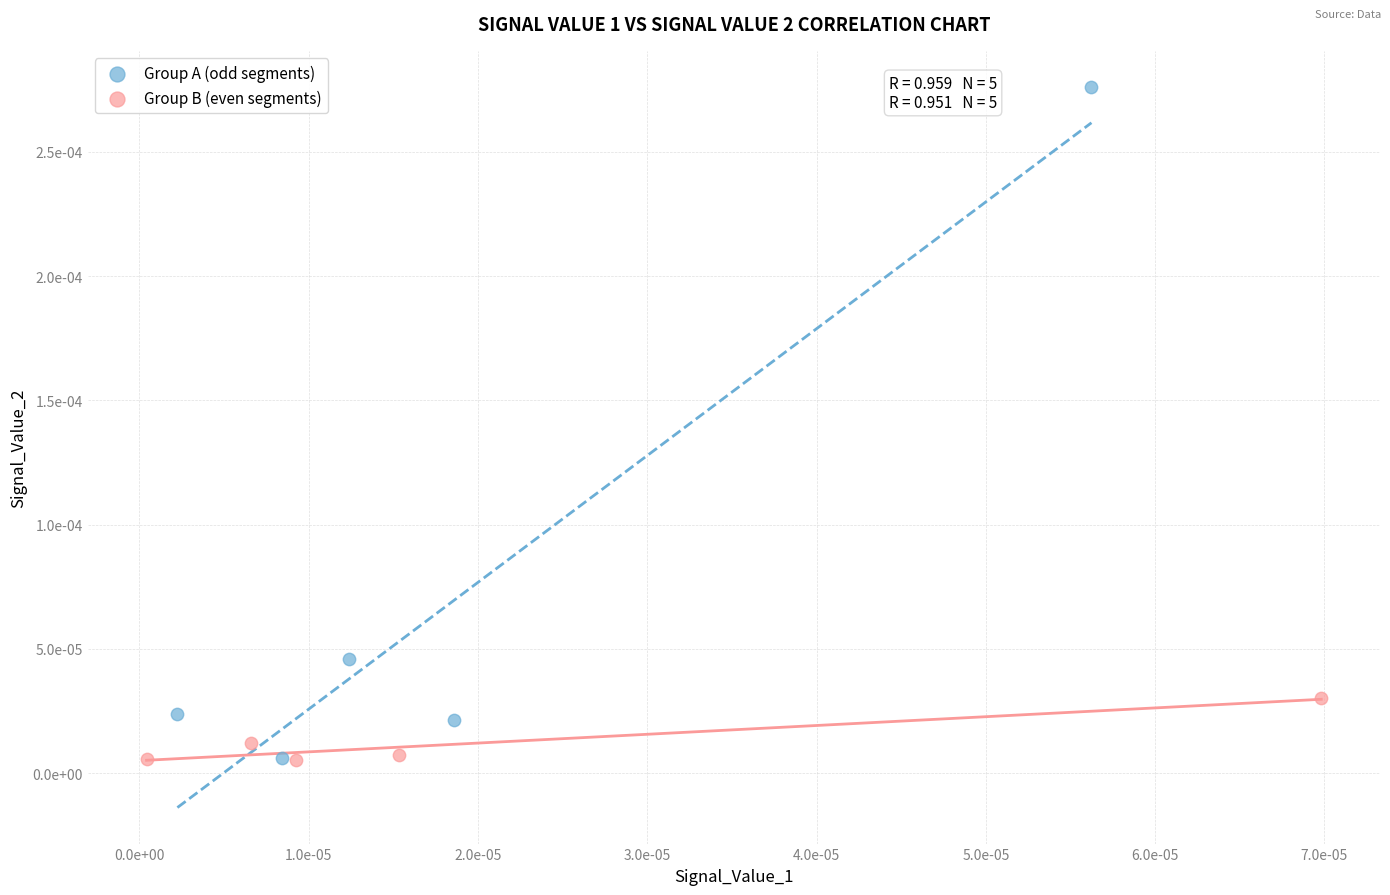

What are all the series names shown in the legend?

Group A (odd segments), Group B (even segments)